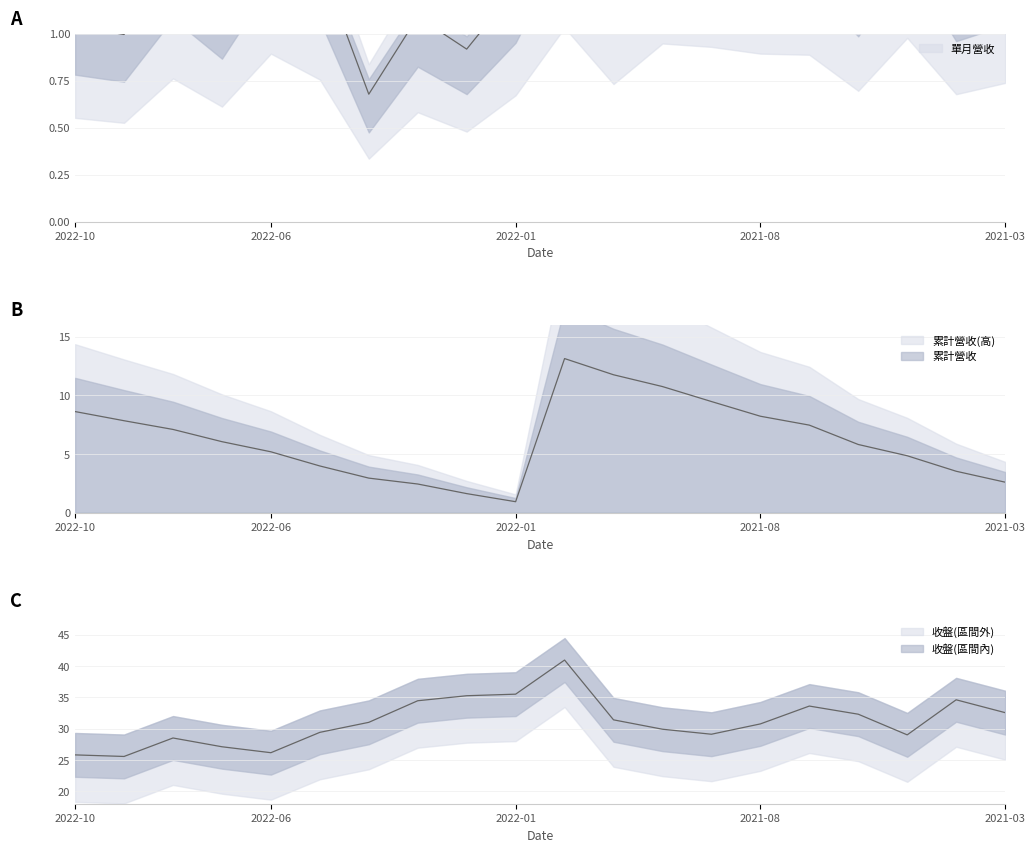

True or false: 單月營收 and 累計營收 intersect in this chart.

True